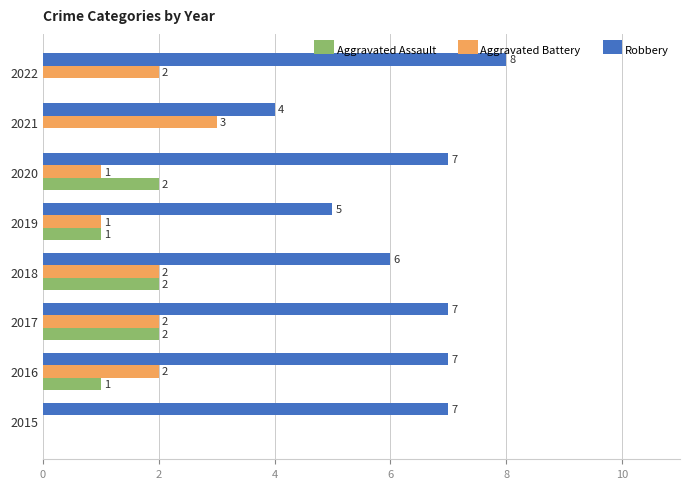

Which series changed the most between 2016 and 2017?

Aggravated Assault